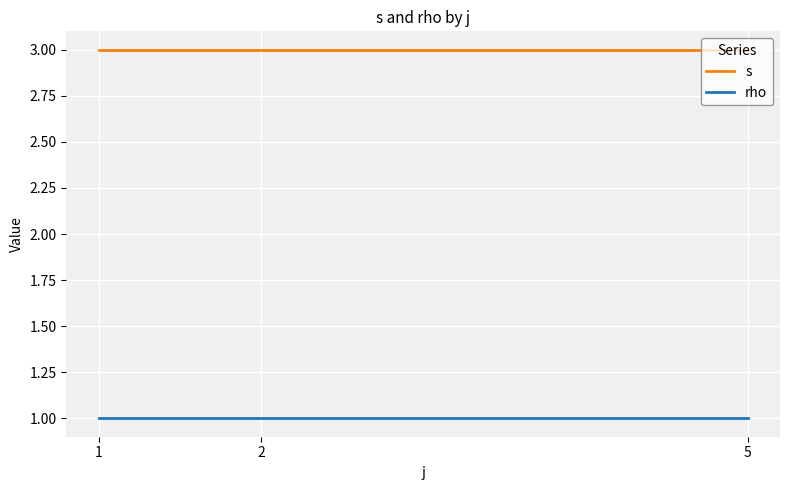

Rank the series by their maximum value, from highest to lowest.

s, rho